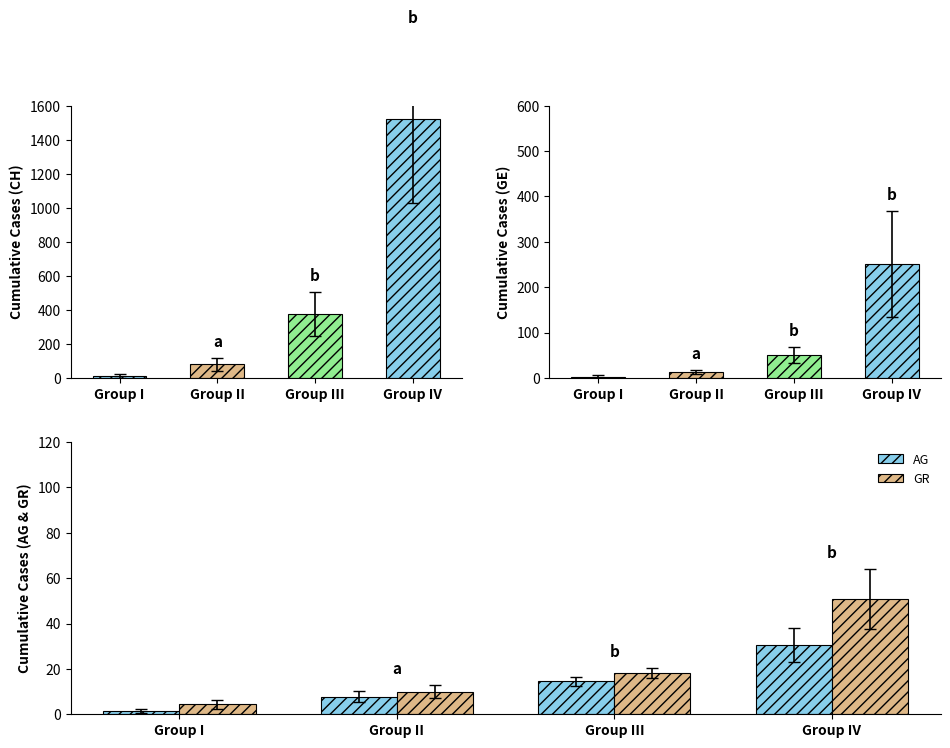

How many data points does each series have?

4